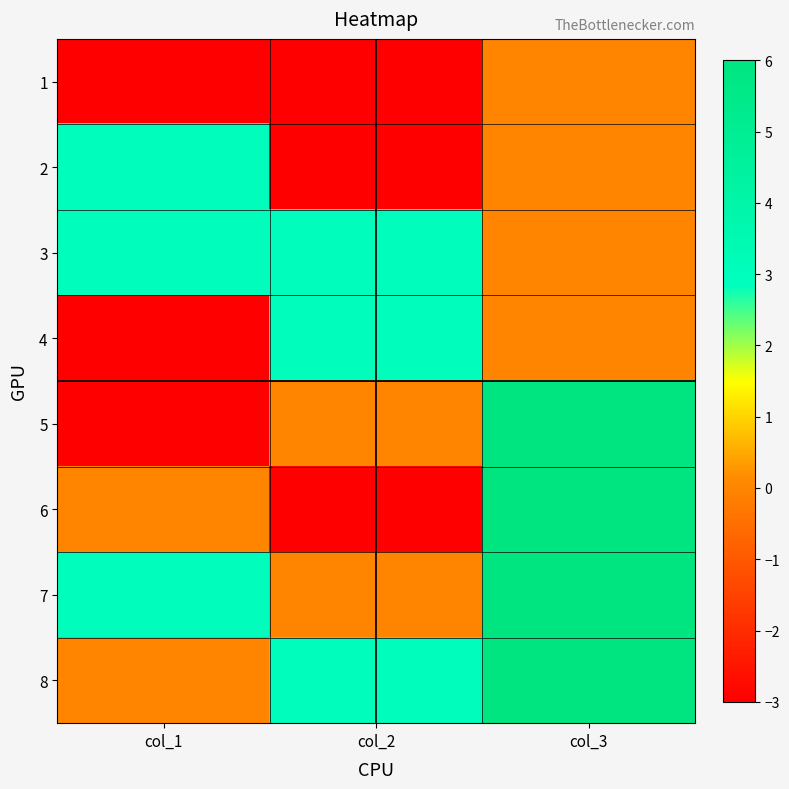

What is the greatest value displayed?

6